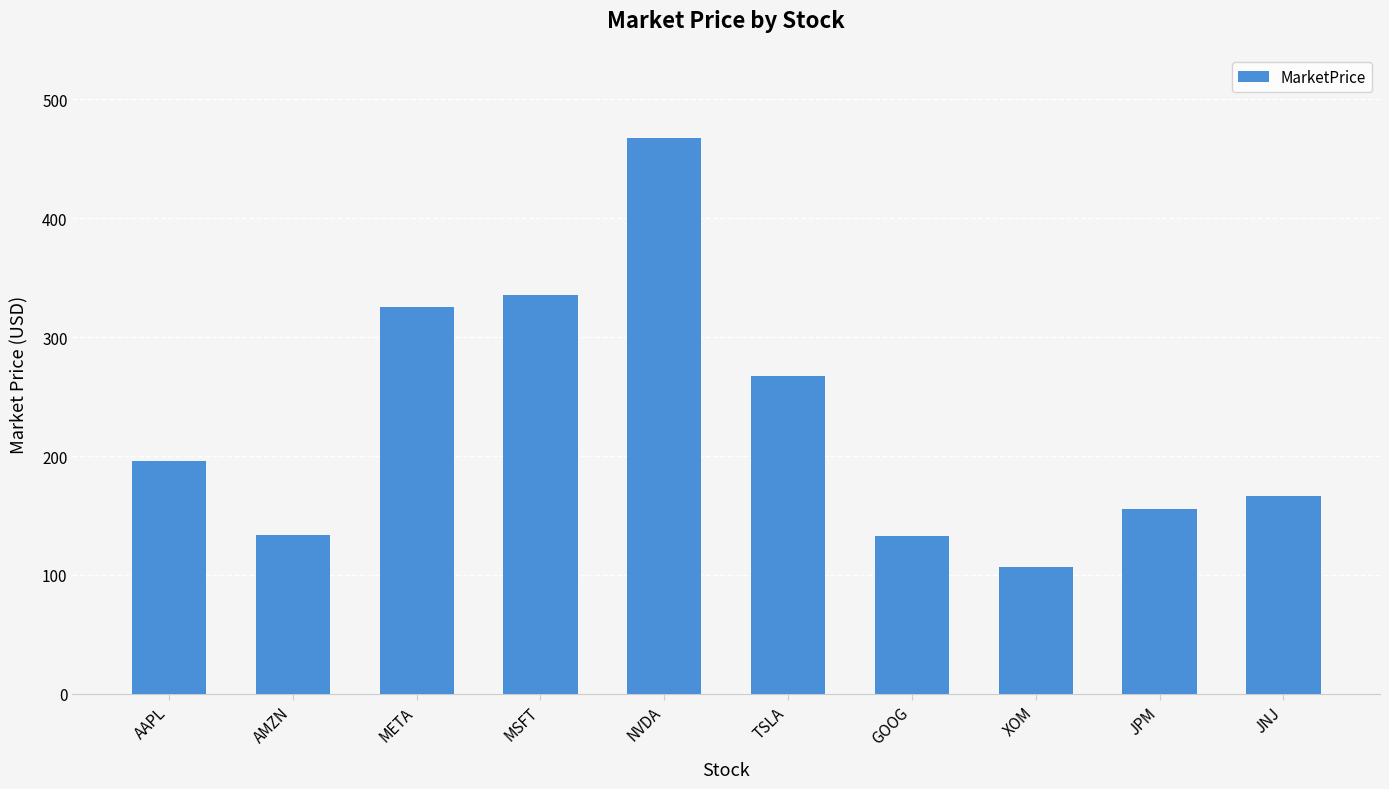

What is the difference between the maximum and minimum values?

360.9